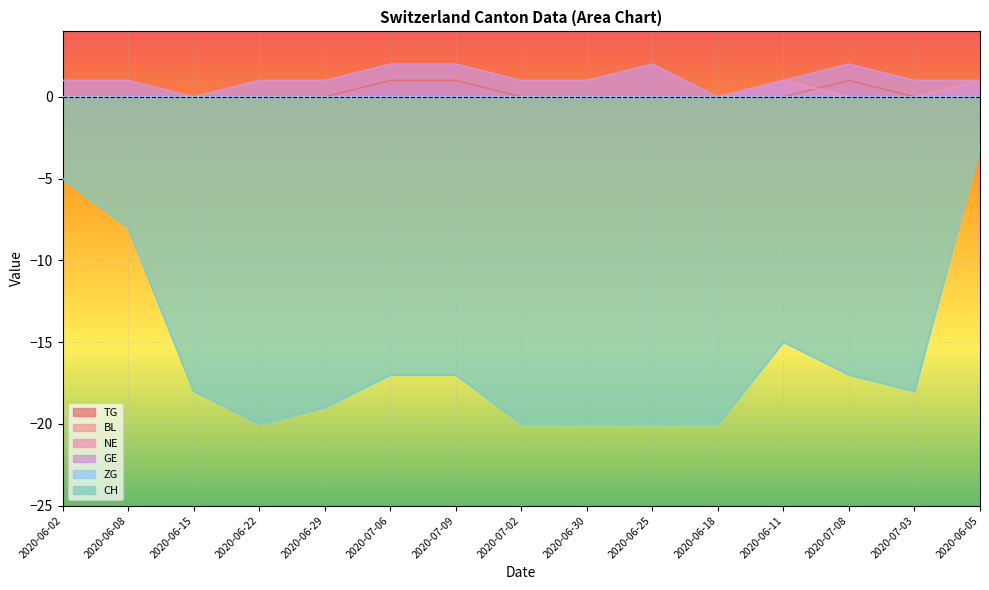

The value of TG at 2020-07-06 is 2. True or false?

False